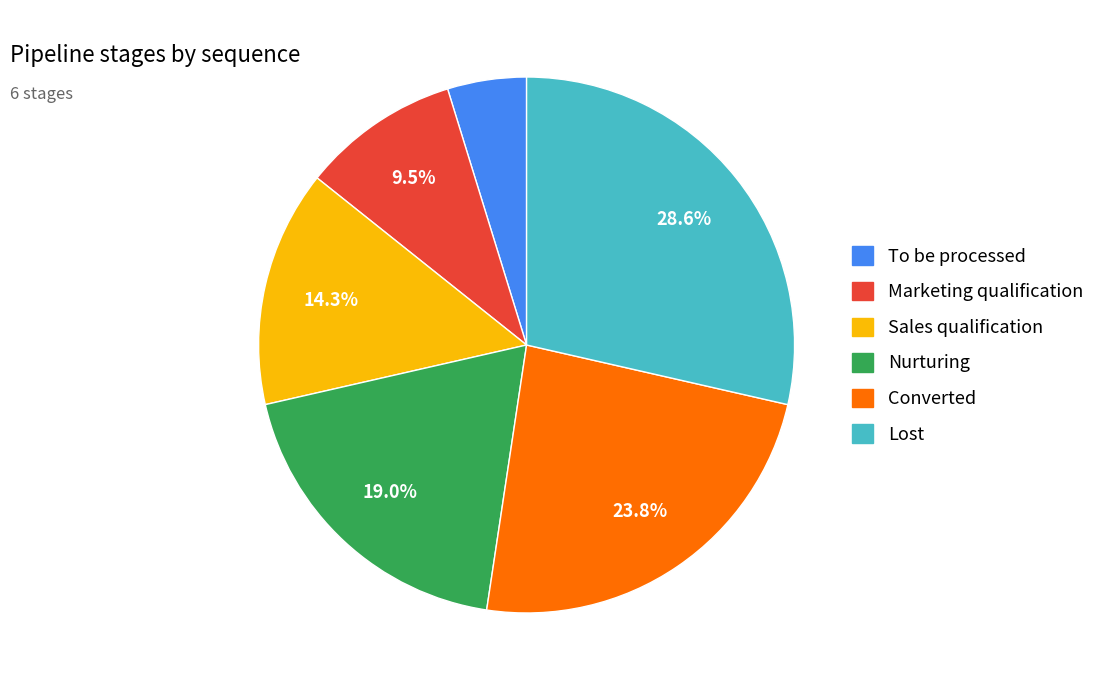

The Sales qualification slice represents 28% of the pie. True or false?

False